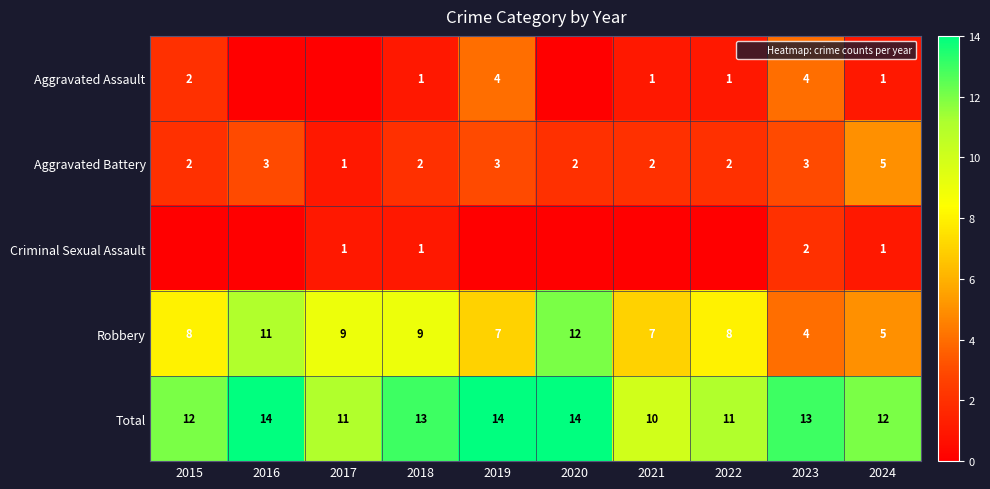

Is the value of Aggravated Battery at 2022 greater than the value of Total at 2016?

No